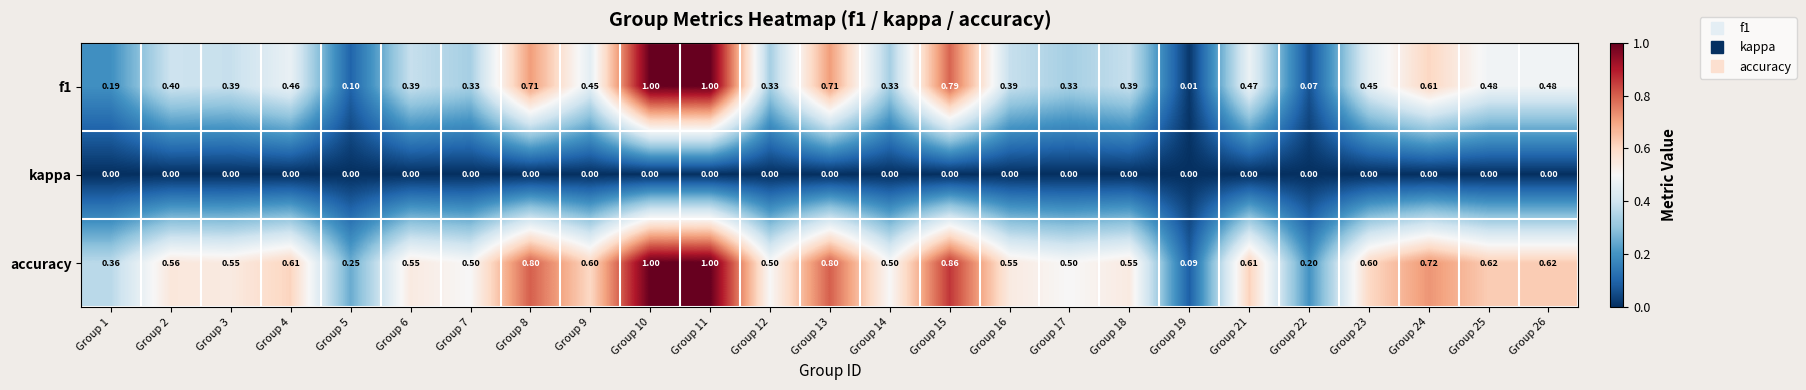

Which series has the largest total across all categories?

accuracy